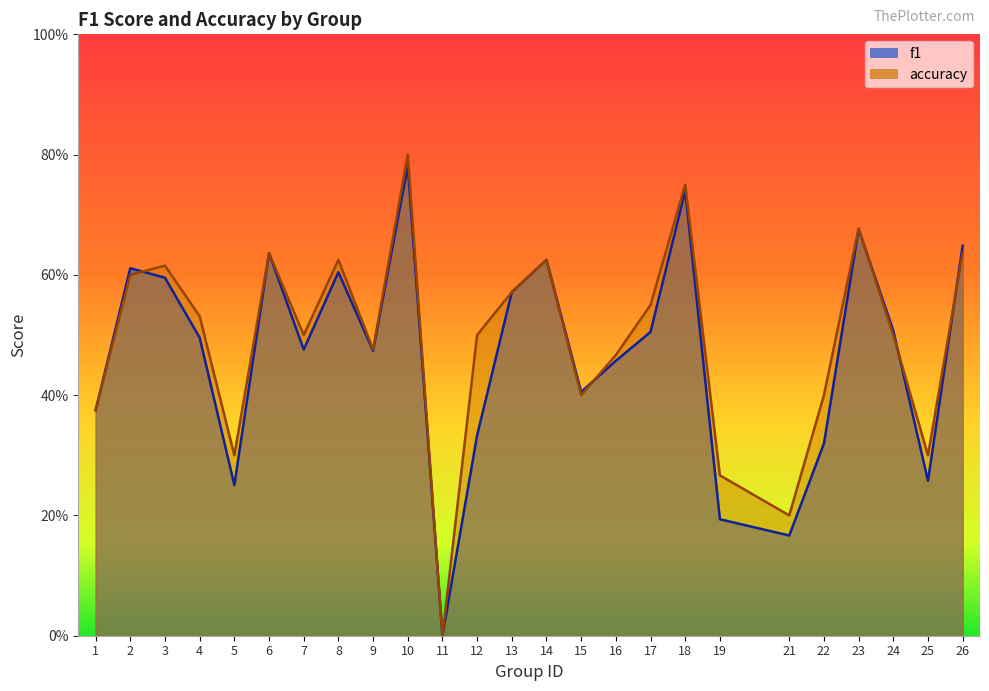

Reading left to right, extract all data points from this chart.

f1: 1=0.4	2=0.6	3=0.6	4=0.5	5=0.3	6=0.6	7=0.5	8=0.6	9=0.5	10=0.8	11=0.0	12=0.3	13=0.6	14=0.6	15=0.4	16=0.5	17=0.5	18=0.7	19=0.2	21=0.2	22=0.3	23=0.7	24=0.5	25=0.3	26=0.6
accuracy: 1=0.4	2=0.6	3=0.6	4=0.5	5=0.3	6=0.6	7=0.5	8=0.6	9=0.5	10=0.8	11=0.0	12=0.5	13=0.6	14=0.6	15=0.4	16=0.5	17=0.6	18=0.8	19=0.3	21=0.2	22=0.4	23=0.7	24=0.5	25=0.3	26=0.6